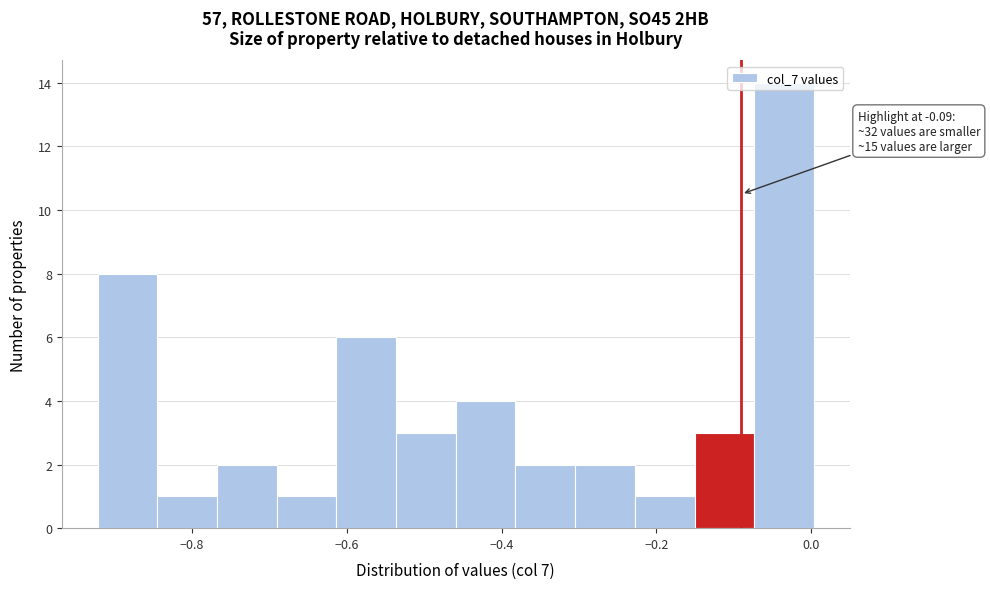

Read against the x-axis, roughly where is the centre of the tallest bar?

-0.04